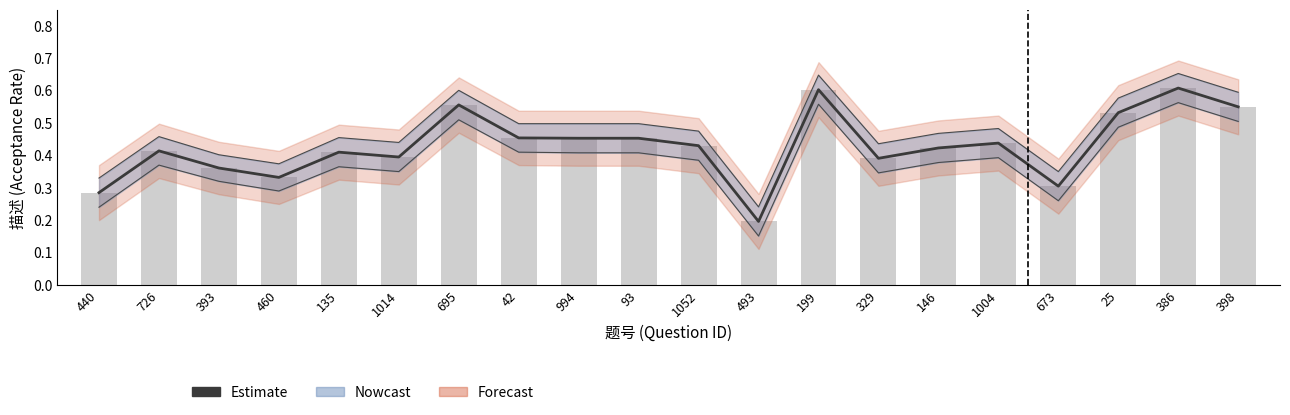

What is the total value across all series at 329?

0.8